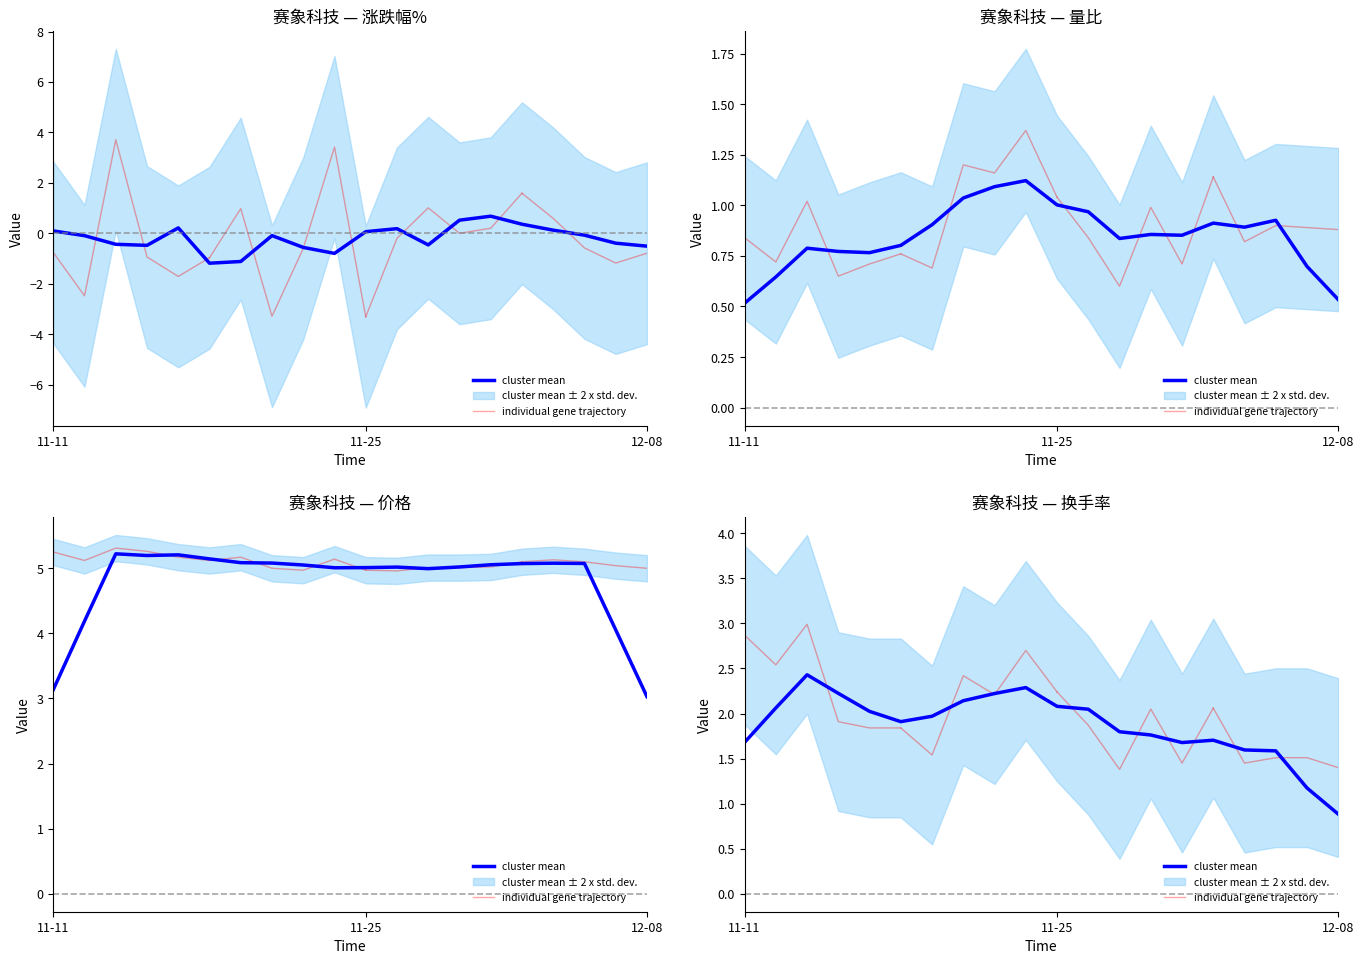

Is it true that 量比 equals 1.6 at 2022-12-06?

False